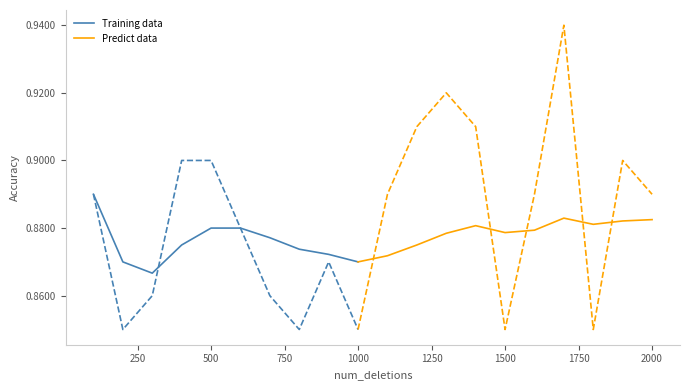

How many lines are shown in the chart?

2